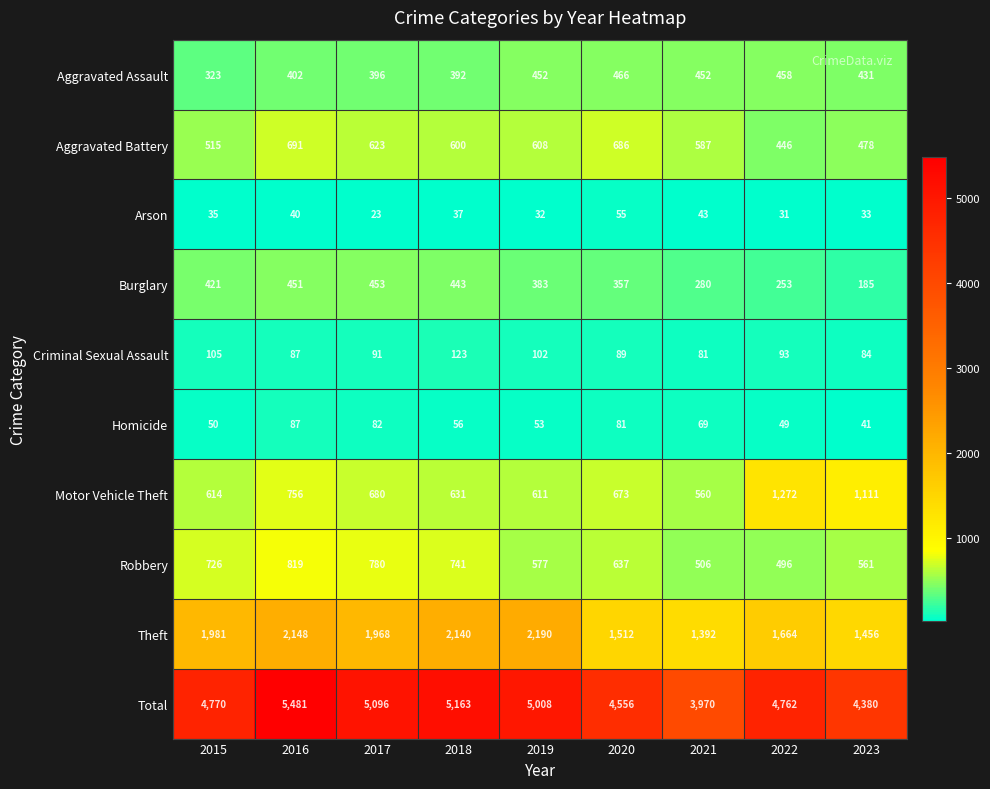

Rank the categories by Total value from highest to lowest.

2016, 2018, 2017, 2019, 2015, 2022, 2020, 2023, 2021